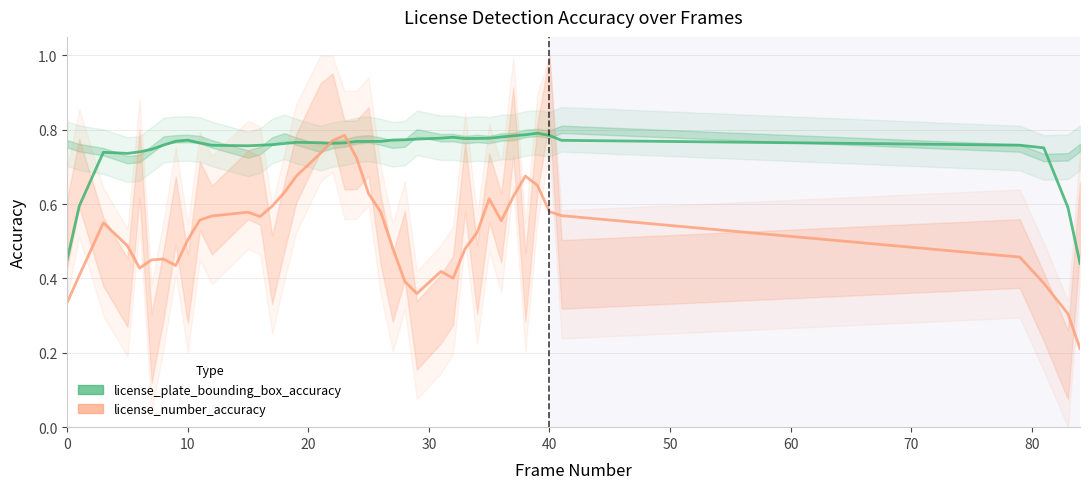

How many interior local peaks does the license_plate_bounding_box_accuracy series have?

6